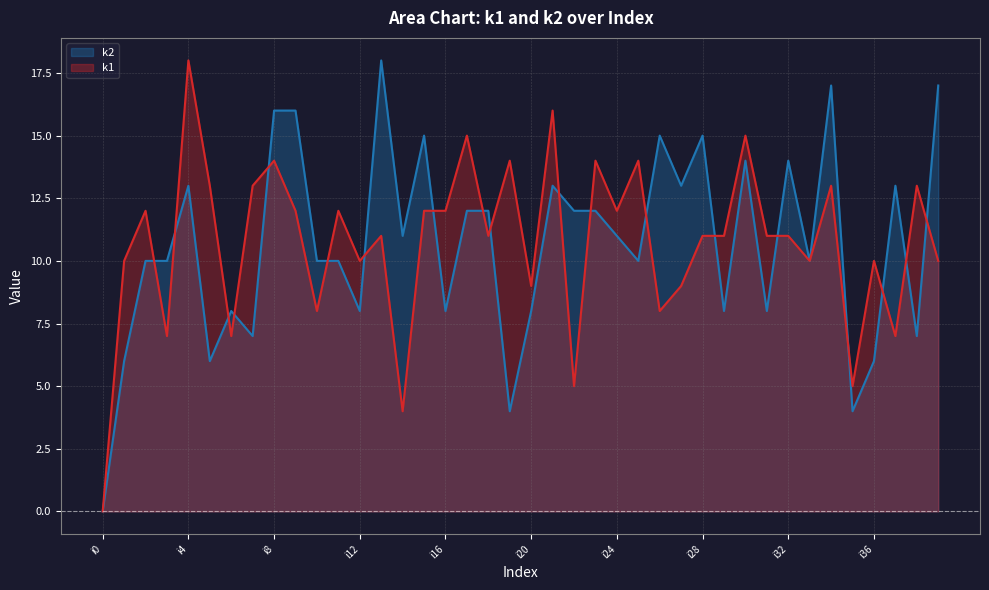

Reading left to right, list all the values displayed in this chart.

k1: 0	10	12	7	18	13	7	13	14	12	8	12	10	11	4	12	12	15	11	14	9	16	5	14	12	14	8	9	11	11	15	11	11	10	13	5	10	7	13	10
k2: 0	6	10	10	13	6	8	7	16	16	10	10	8	18	11	15	8	12	12	4	8	13	12	12	11	10	15	13	15	8	14	8	14	10	17	4	6	13	7	17